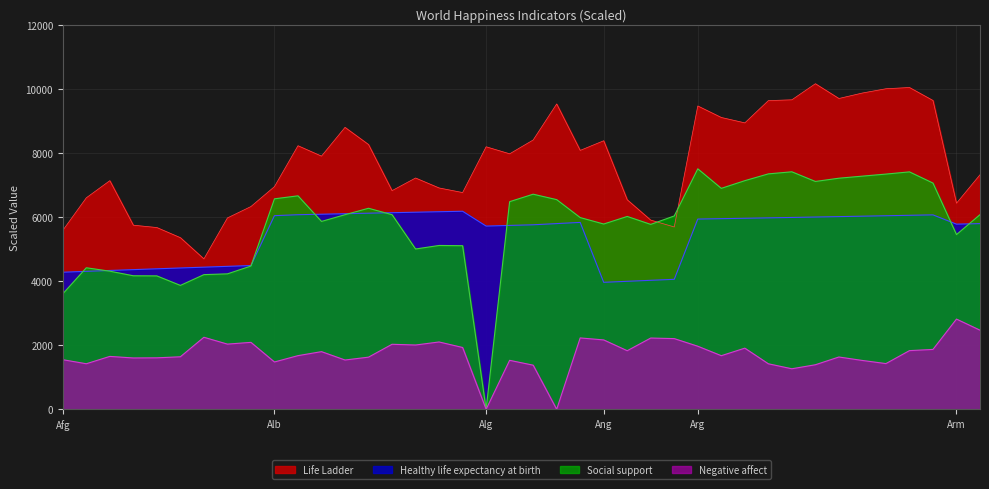

The Social support series shows 5772.7 at 2013. True or false?

True